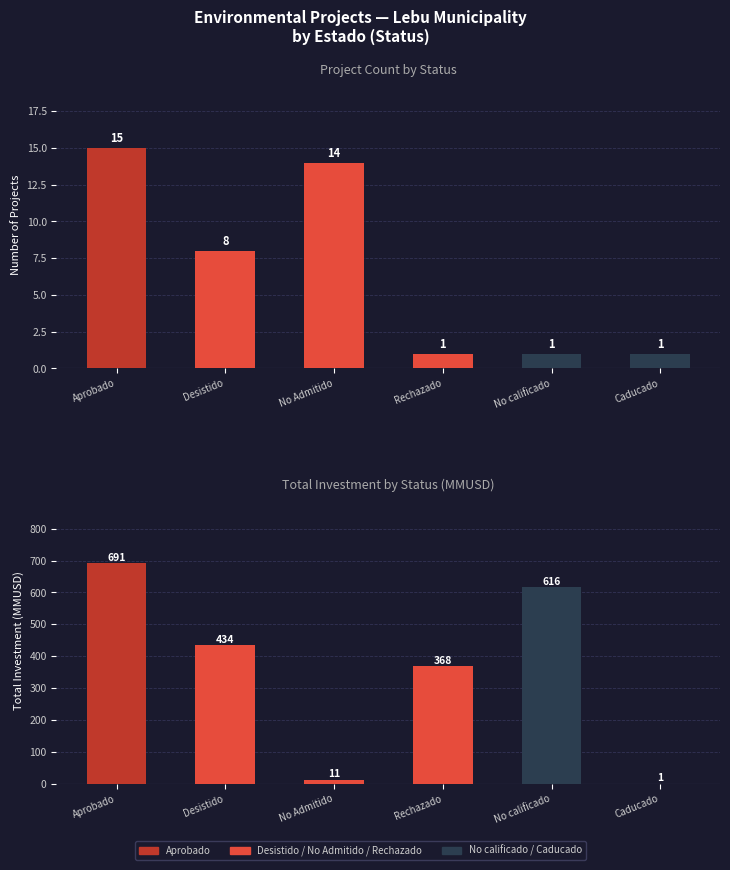

Which label corresponds to the smallest value in the chart?

Rechazado